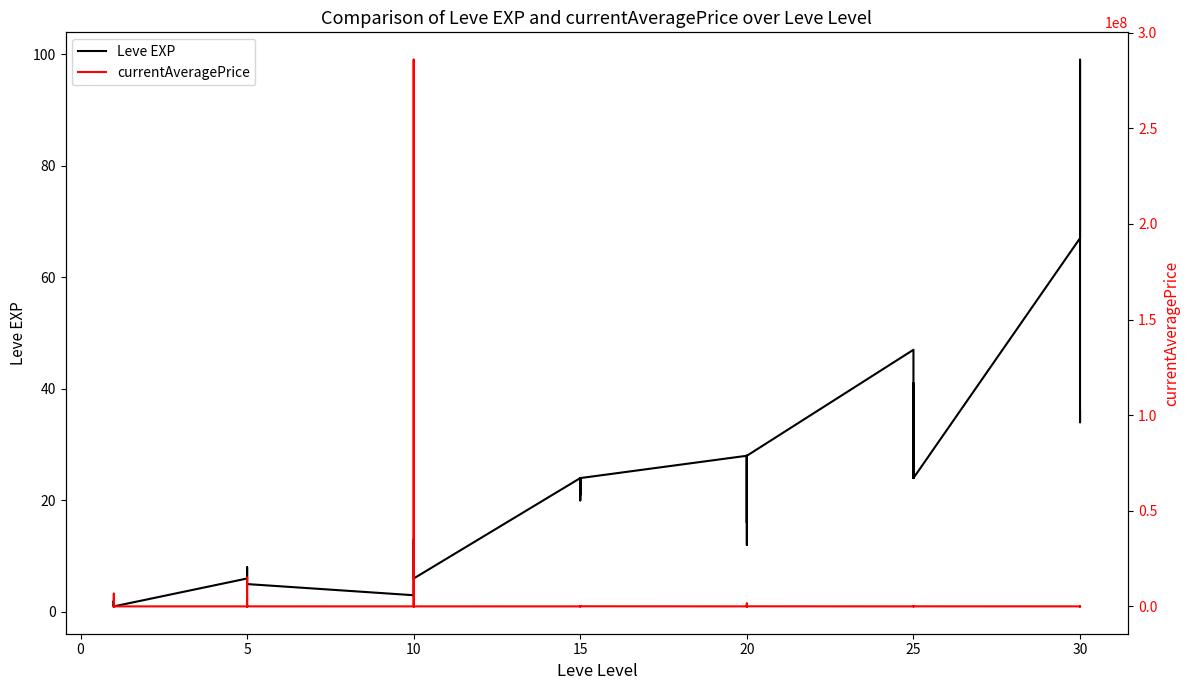

True or false: currentAveragePrice has more than 2 interior local peaks.

True